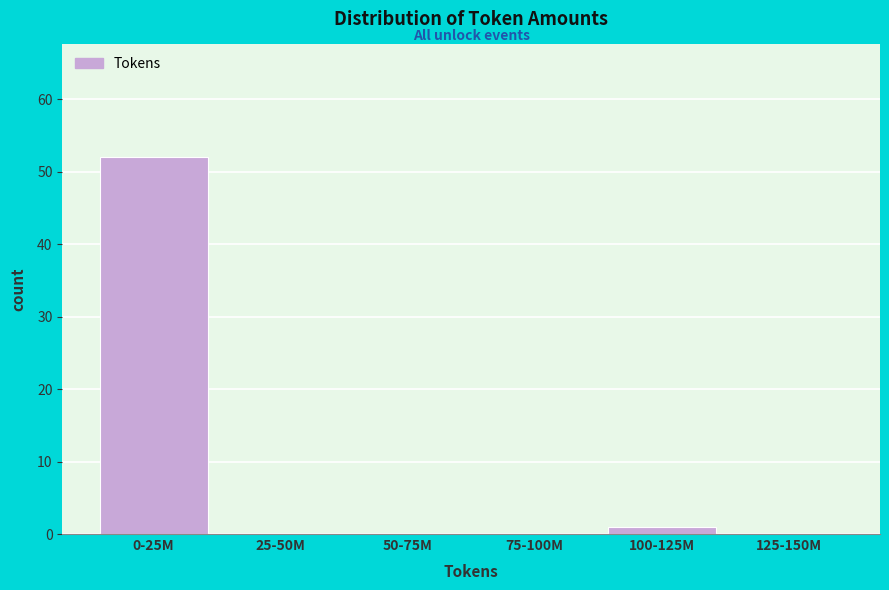

Reading right to left, extract all data points from this chart.

125-150M=0	100-125M=1	75-100M=0	50-75M=0	25-50M=0	0-25M=52